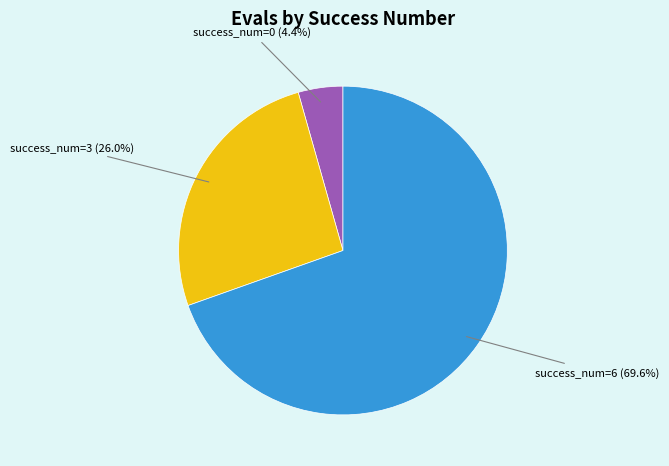

What percentage do success_num=3 and success_num=0 together represent?

30.4%